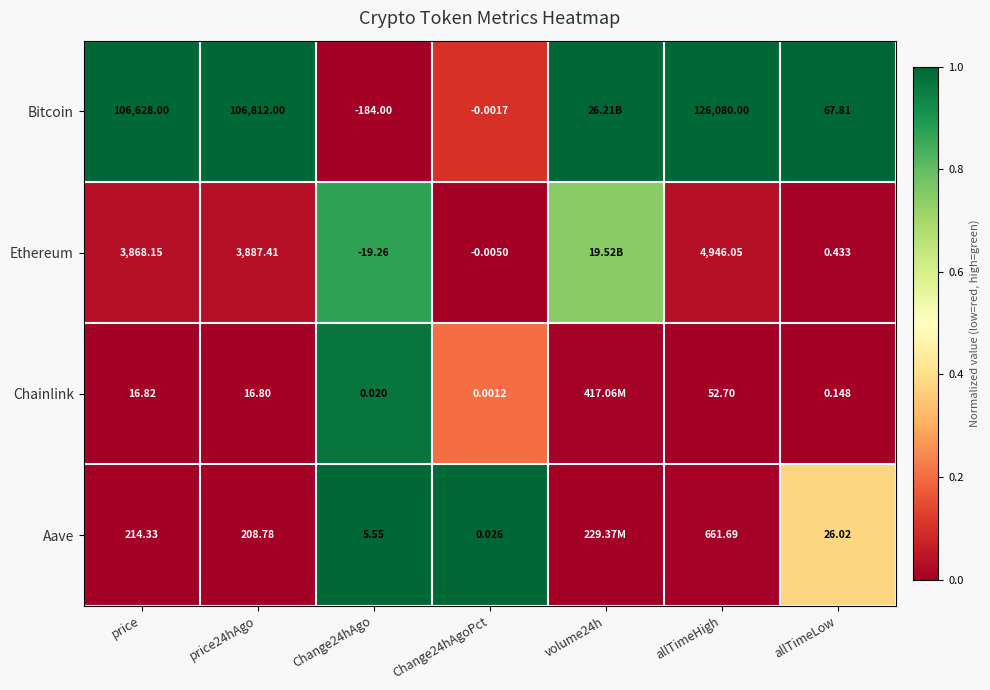

What is the spread (max minus min) of values at Change24hAgoPct?

1.0